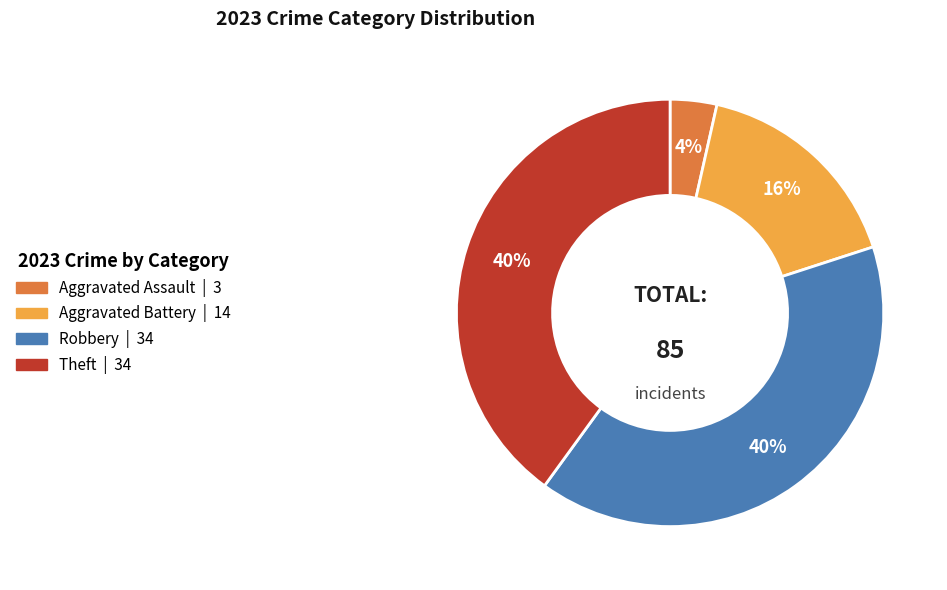

Is there any slice that represents more than half of the pie?

No